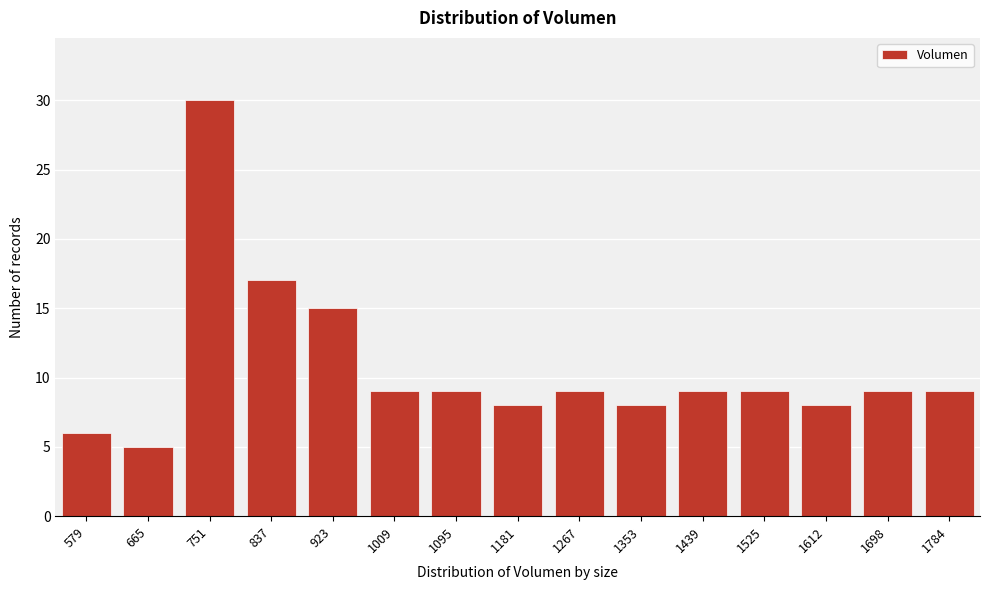

Reading right to left, list all the values displayed in this chart.

9	9	8	9	9	8	9	8	9	9	15	17	30	5	6